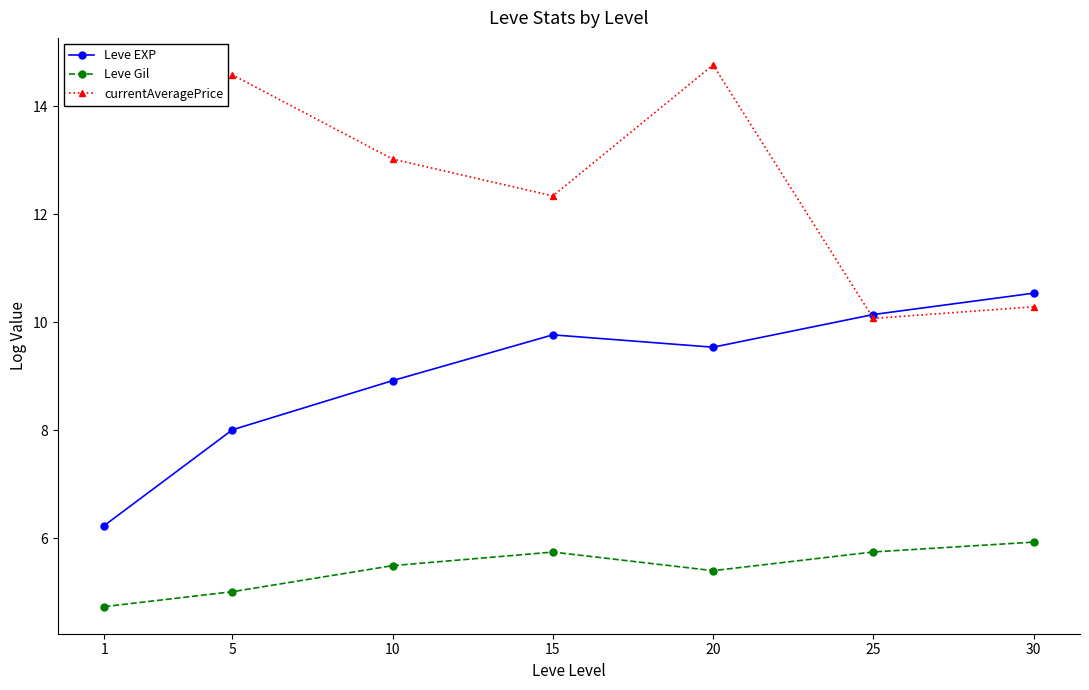

How many lines are shown in the chart?

3